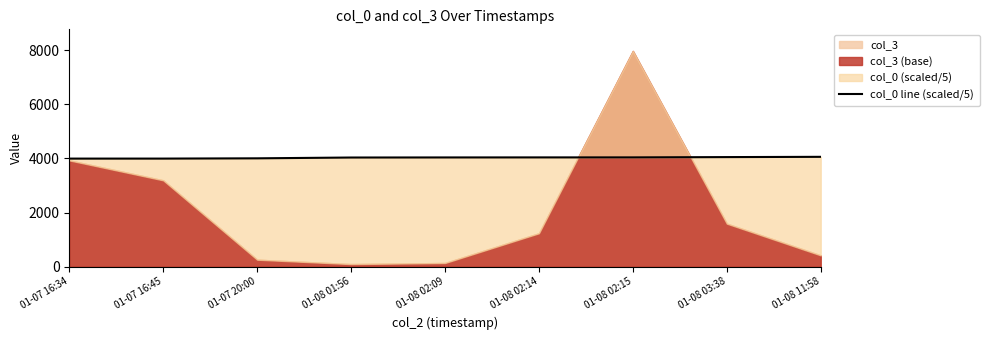

Reading left to right, extract all data points from this chart.

3992.4	3992.8	4002.6	4032.4	4035.2	4036.8	4037.4	4048.2	4057.8